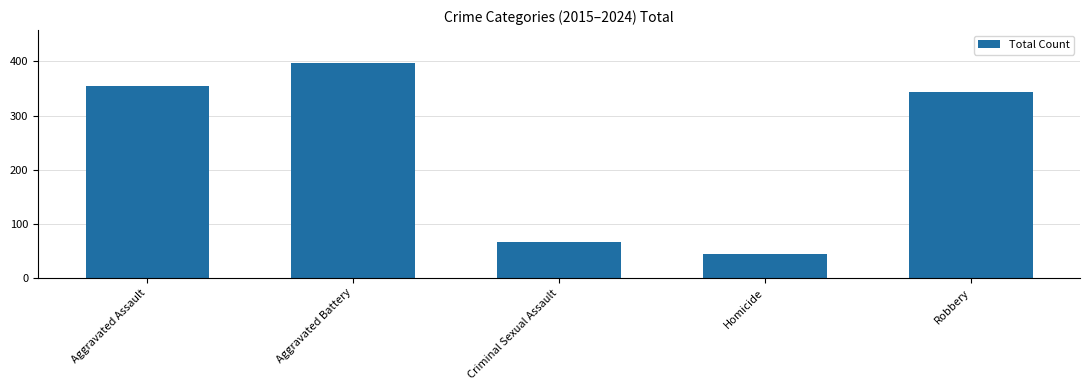

What is the approximate value at Criminal Sexual Assault?

66